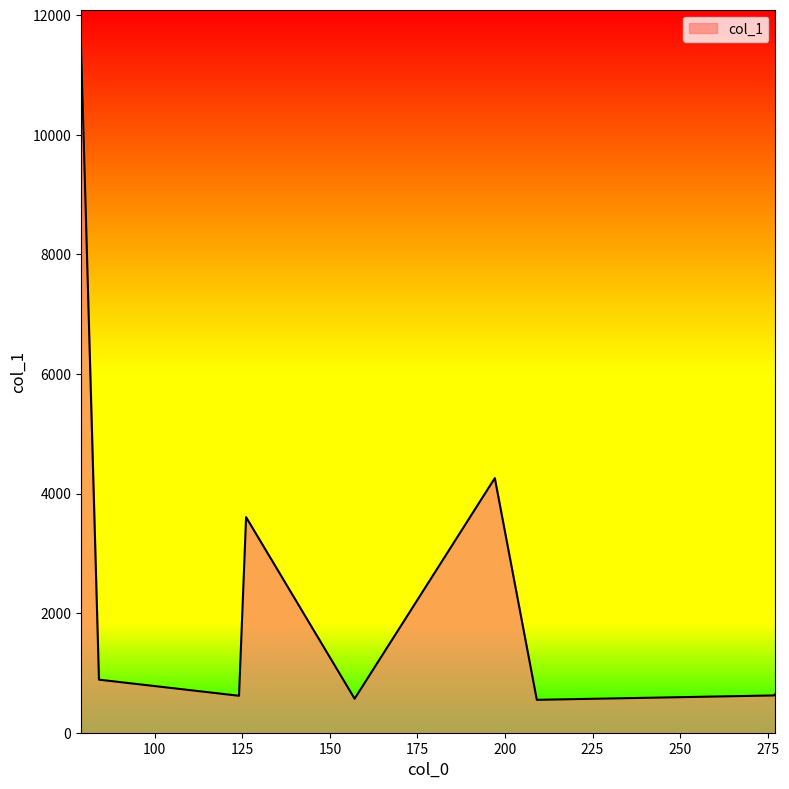

What is the smallest value displayed?

550.3